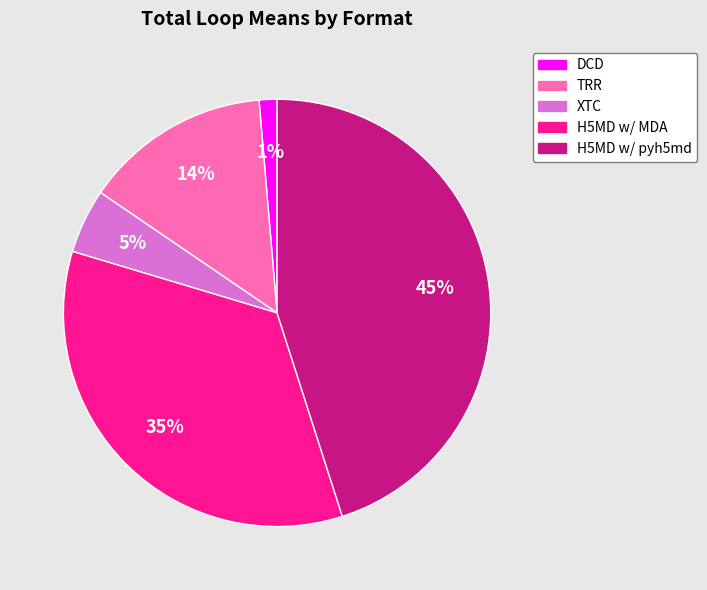

How many slices are in this pie chart?

5